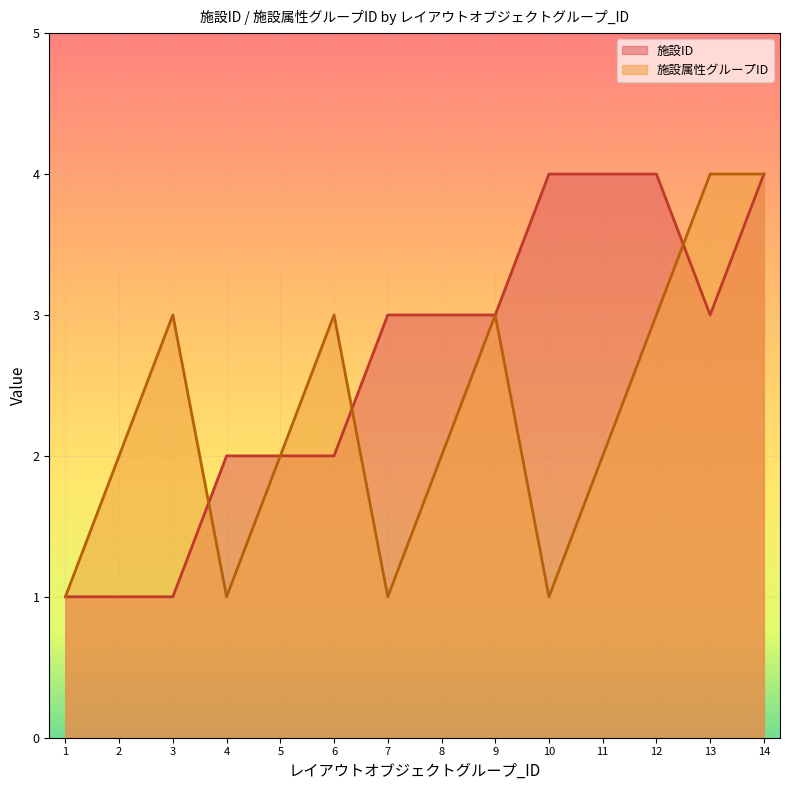

What is the total value across all series at 13?

7